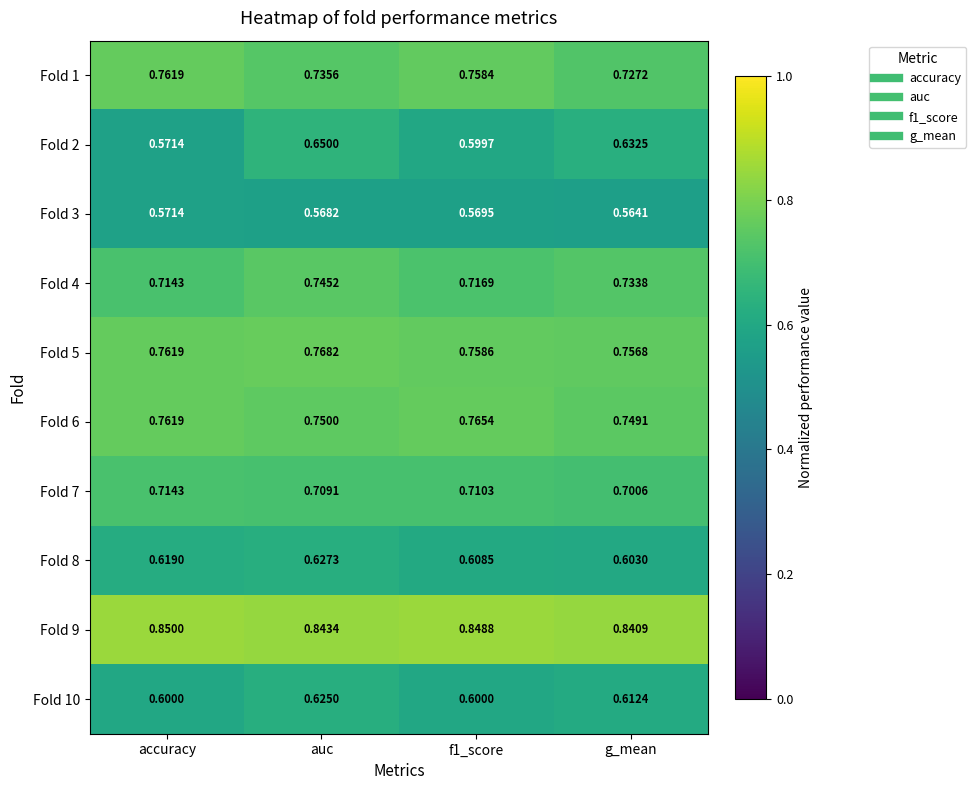

Is the value of Fold 4 at auc greater than the value of Fold 8 at f1_score?

Yes